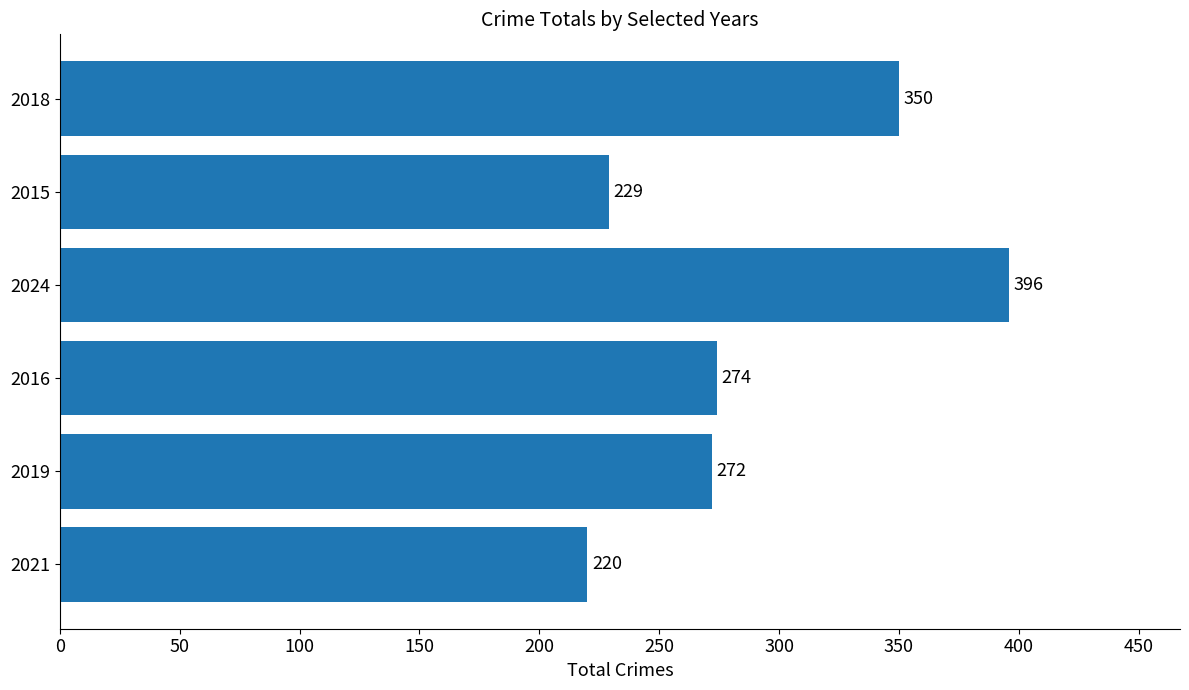

What value does the data have at 2019, to the nearest 5?

270